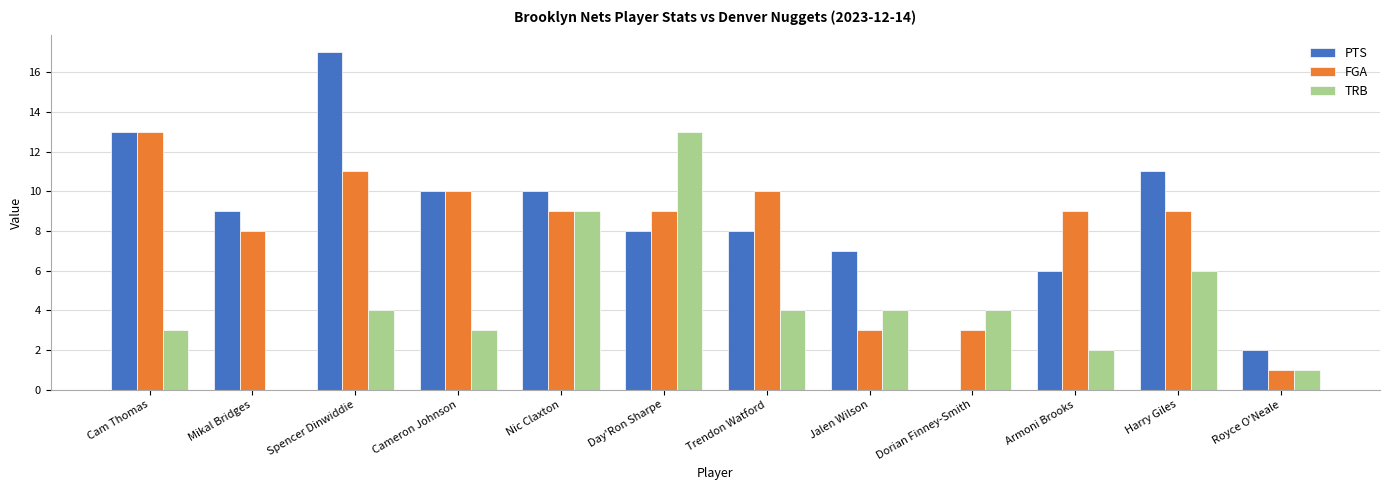

Which category has the highest value across all series?

Spencer Dinwiddie